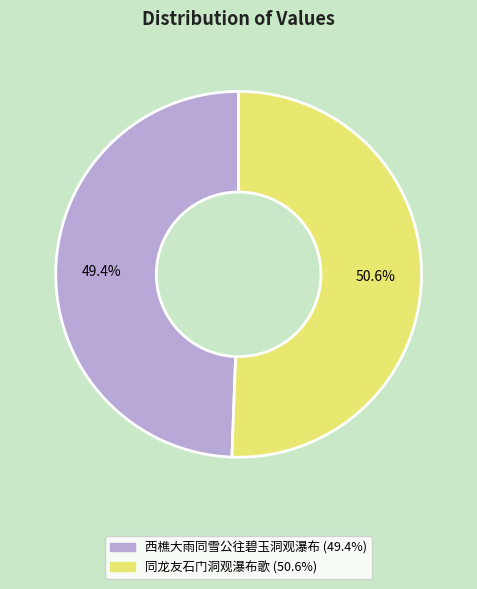

To the nearest percent, what percentage of the pie is 西樵大雨同雪公往碧玉洞观瀑布?

49%